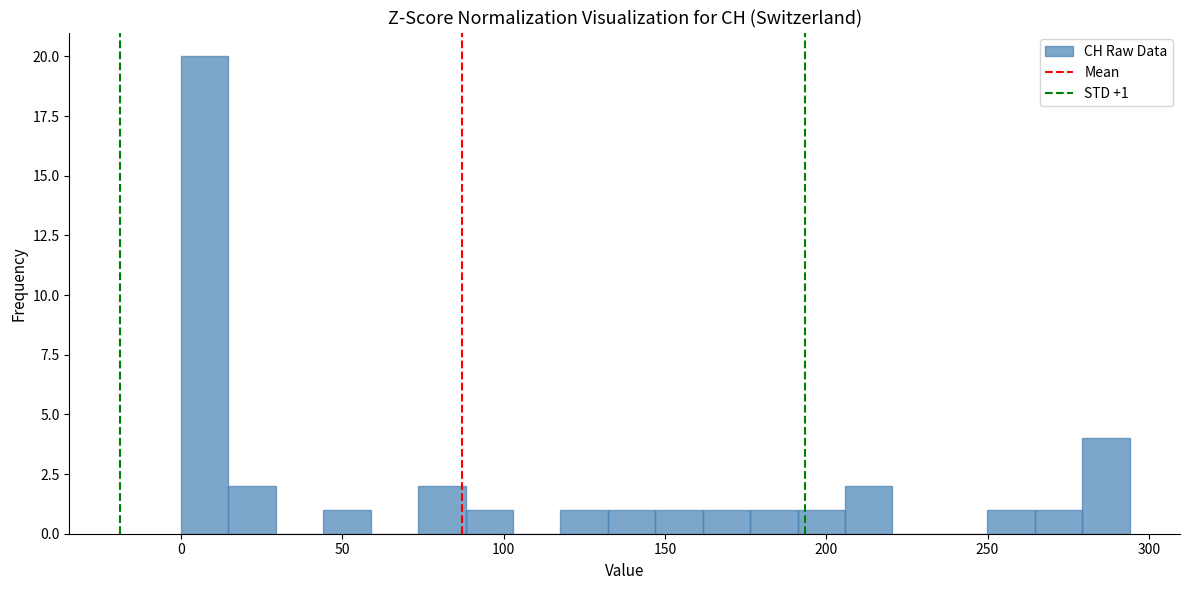

Around what value on the x-axis is the tallest bar? Give the approximate position of its centre, as read against the axis.

5